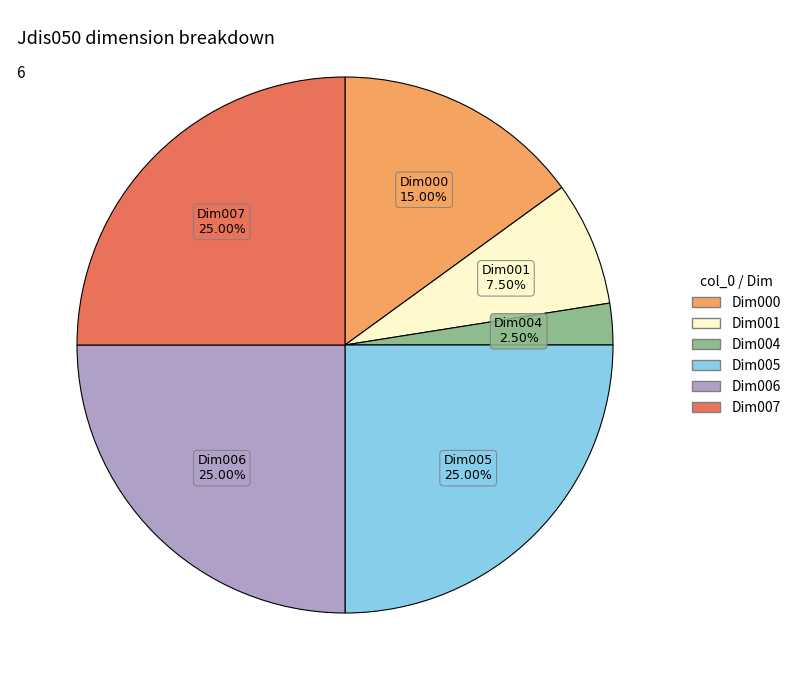

Is there a majority slice in this chart?

No